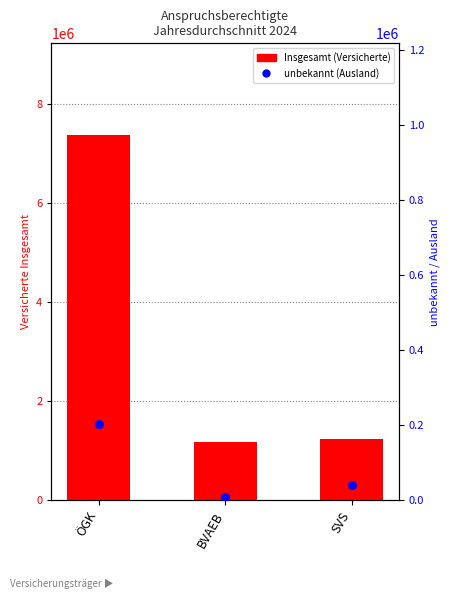

What are all the series names shown in the legend?

Insgesamt (Versicherte), unbekannt (Ausland)